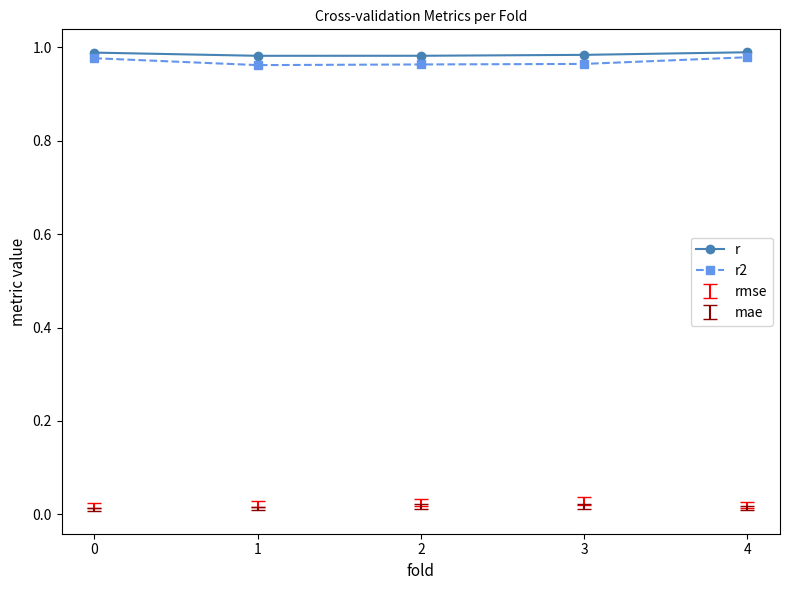

True or false: r2 has a value of 0.7 at 0.

False